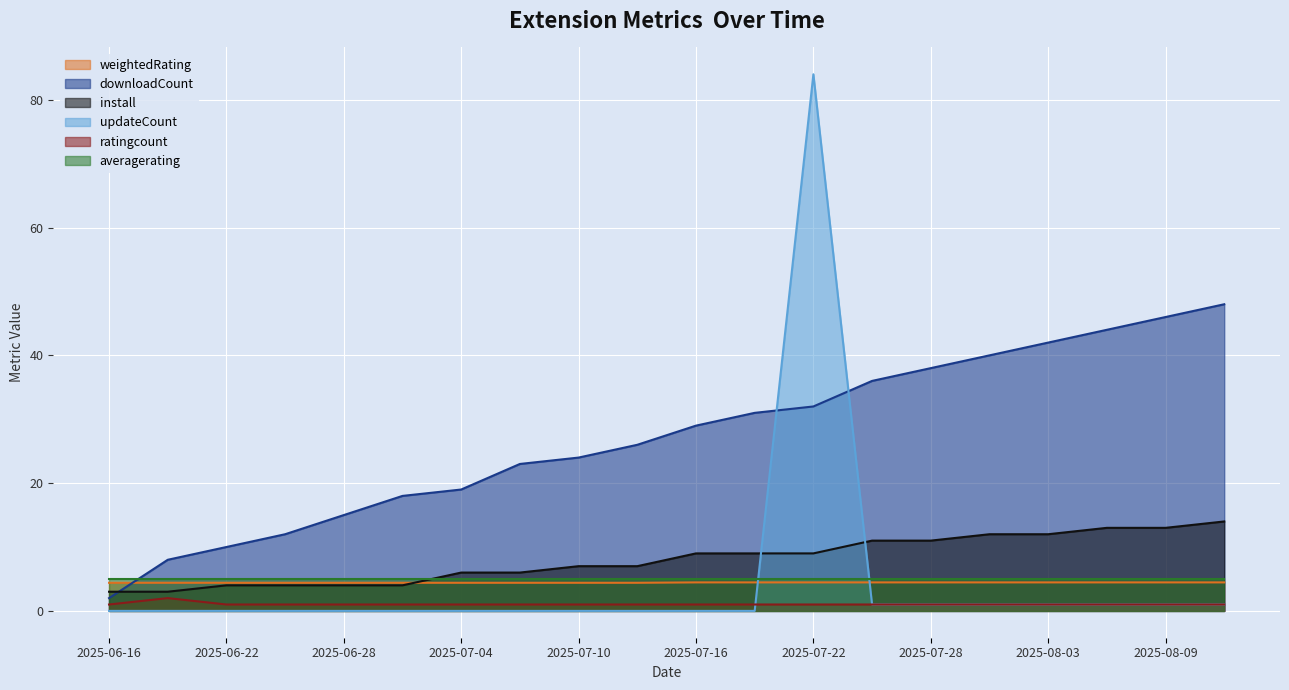

What is the lowest value of the weightedRating series?

4.4